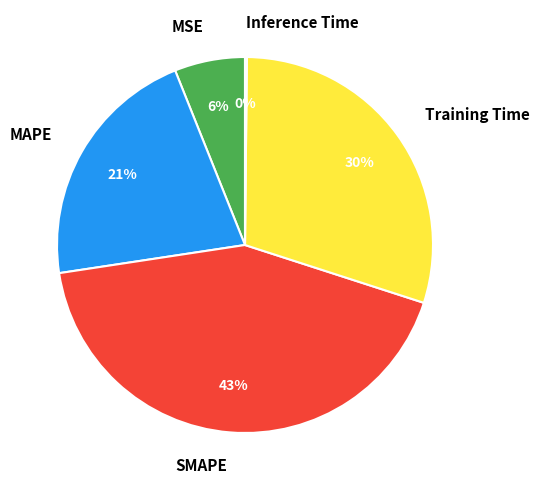

Is MAPE the majority of the pie?

No